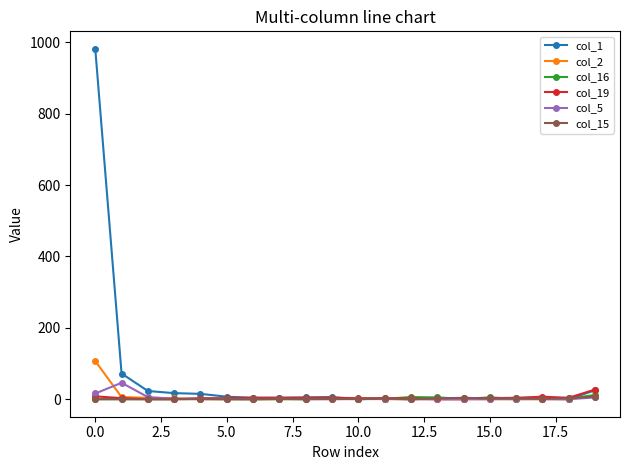

What is the difference between the maximum and minimum values in the col_2 series?

107